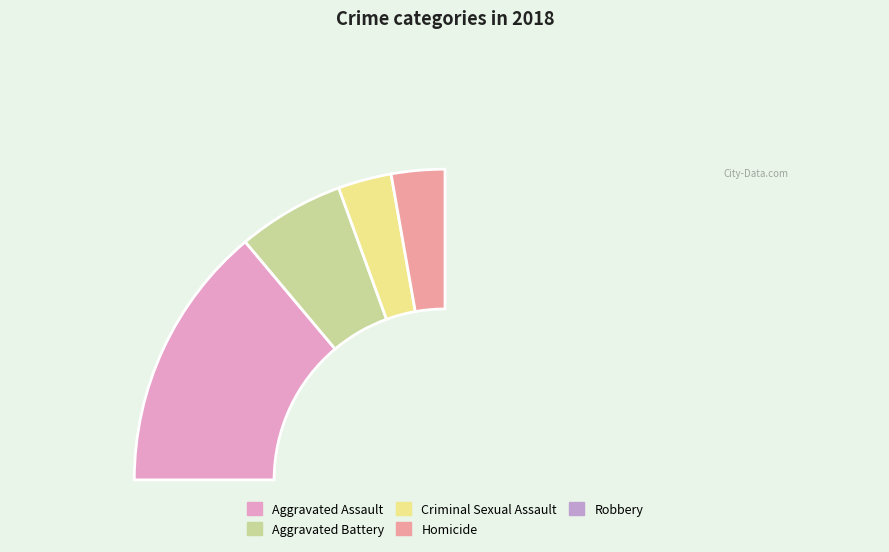

Count the number of slices in the pie.

5